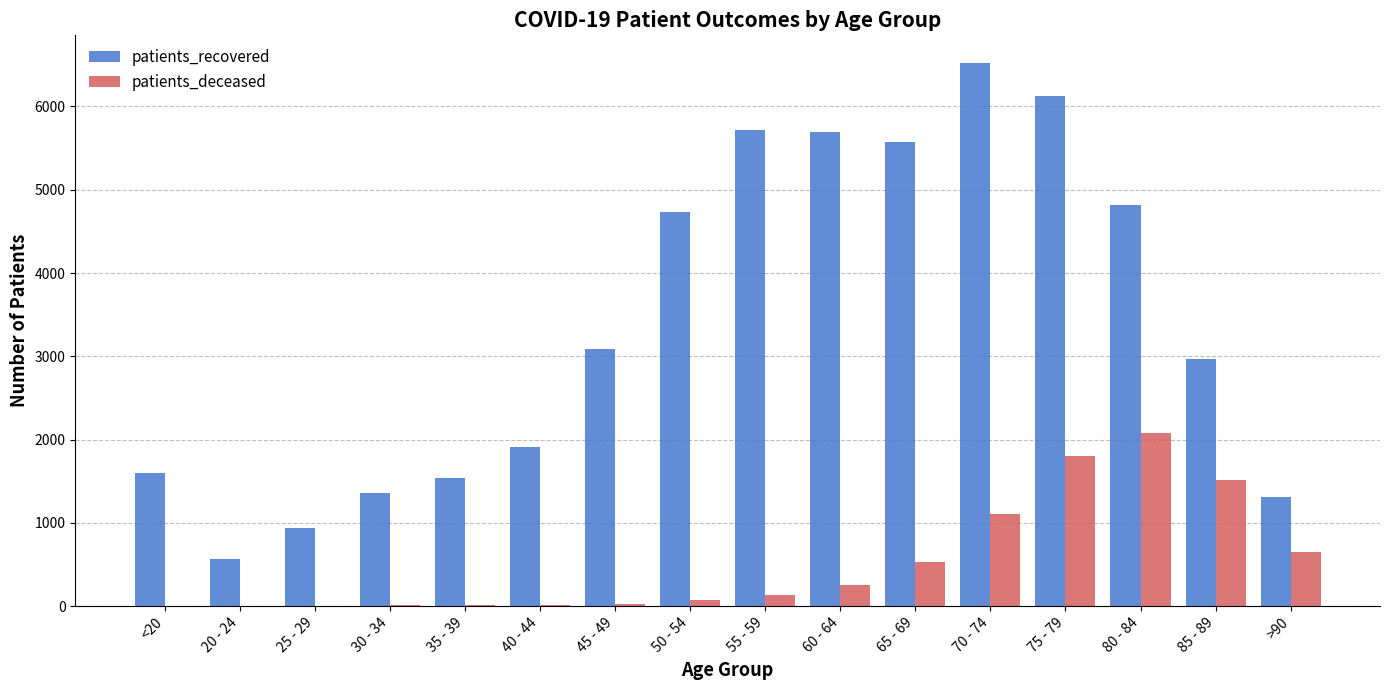

What are all the series names shown in the legend?

patients_recovered, patients_deceased